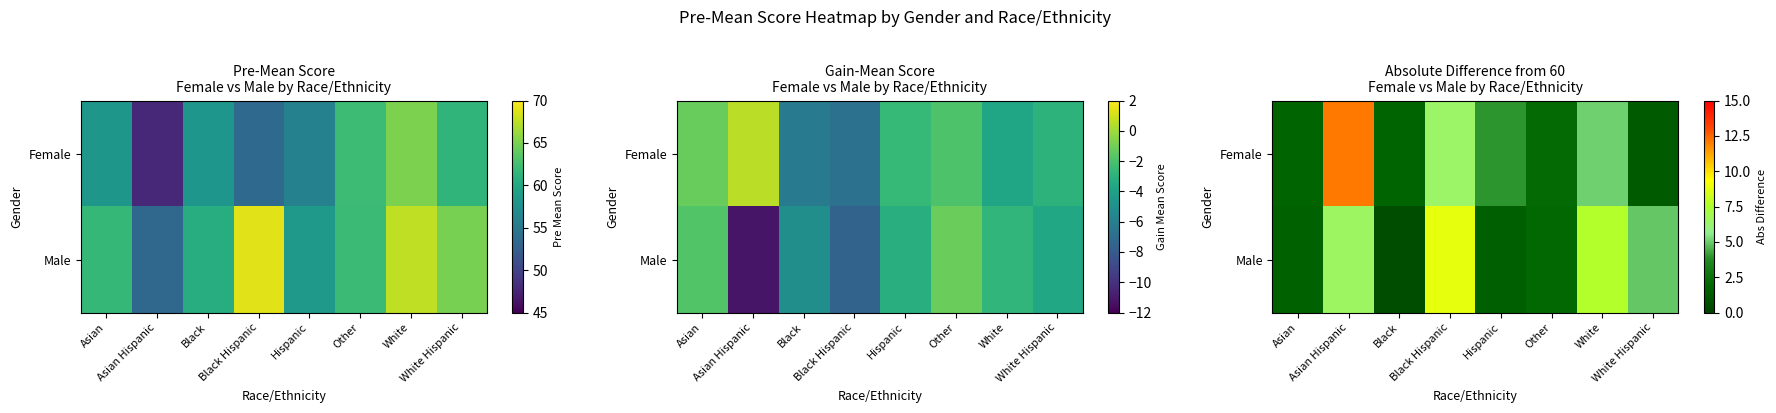

At how many categories does at least one series exceed 9?

1